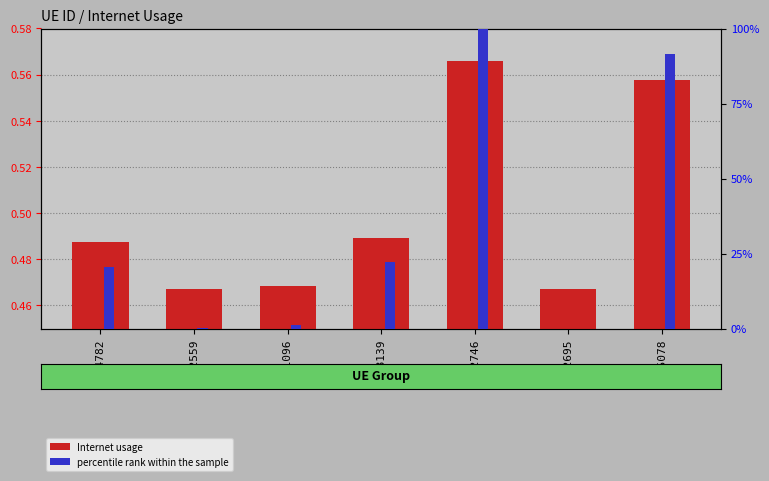

Which has a higher value, 408139 or 524782?

408139